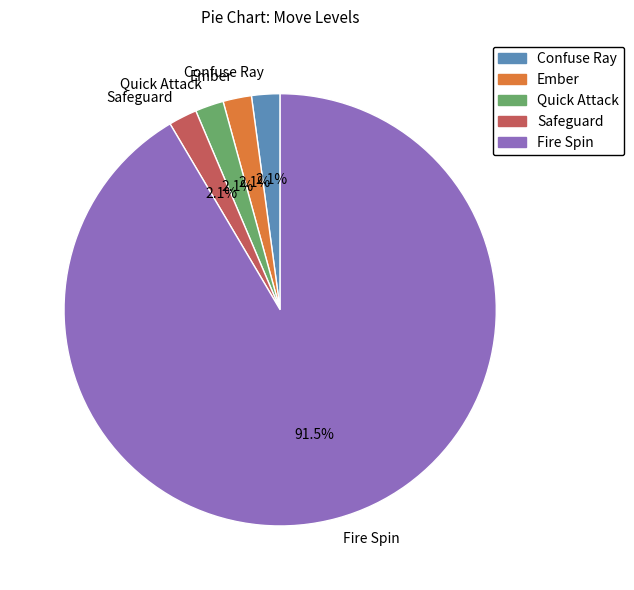

Which slice is the largest?

Fire Spin